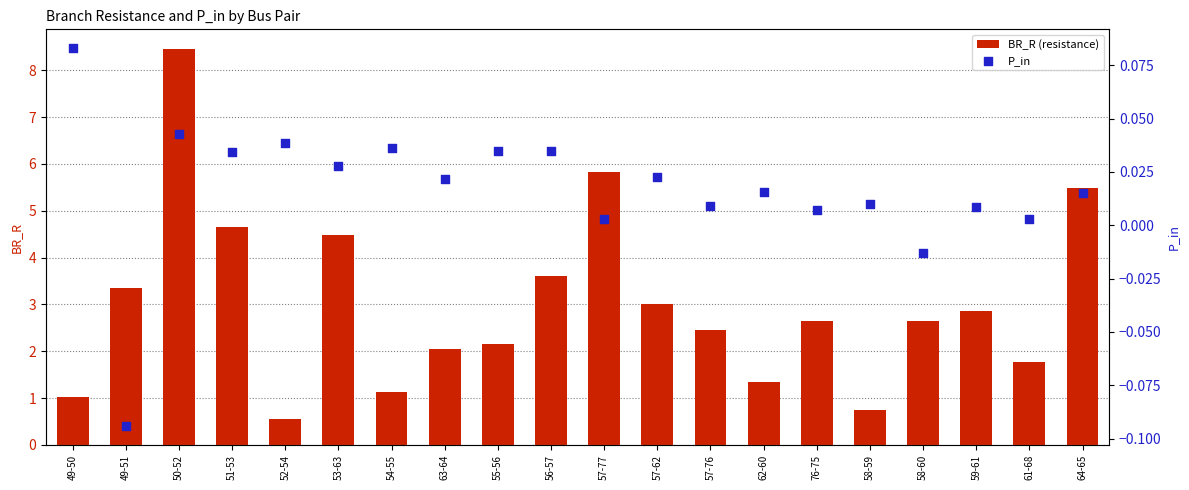

At how many categories does at least one series exceed 5?

3